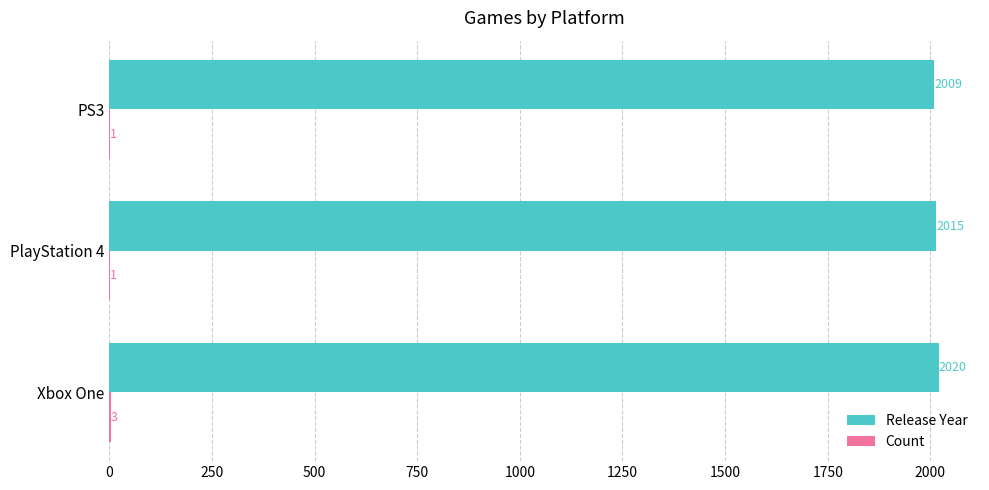

What is the total value across all series at PlayStation 4?

2016